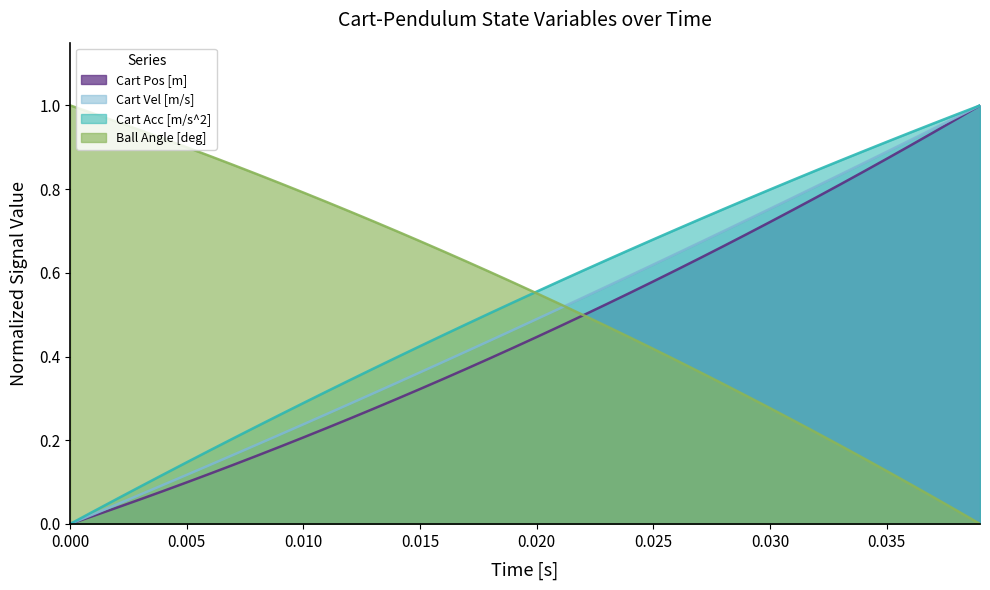

List the series in order of their peak value, highest first.

Cart Pos [m], Cart Vel [m/s], Cart Acc [m/s^2], Ball Angle [deg]